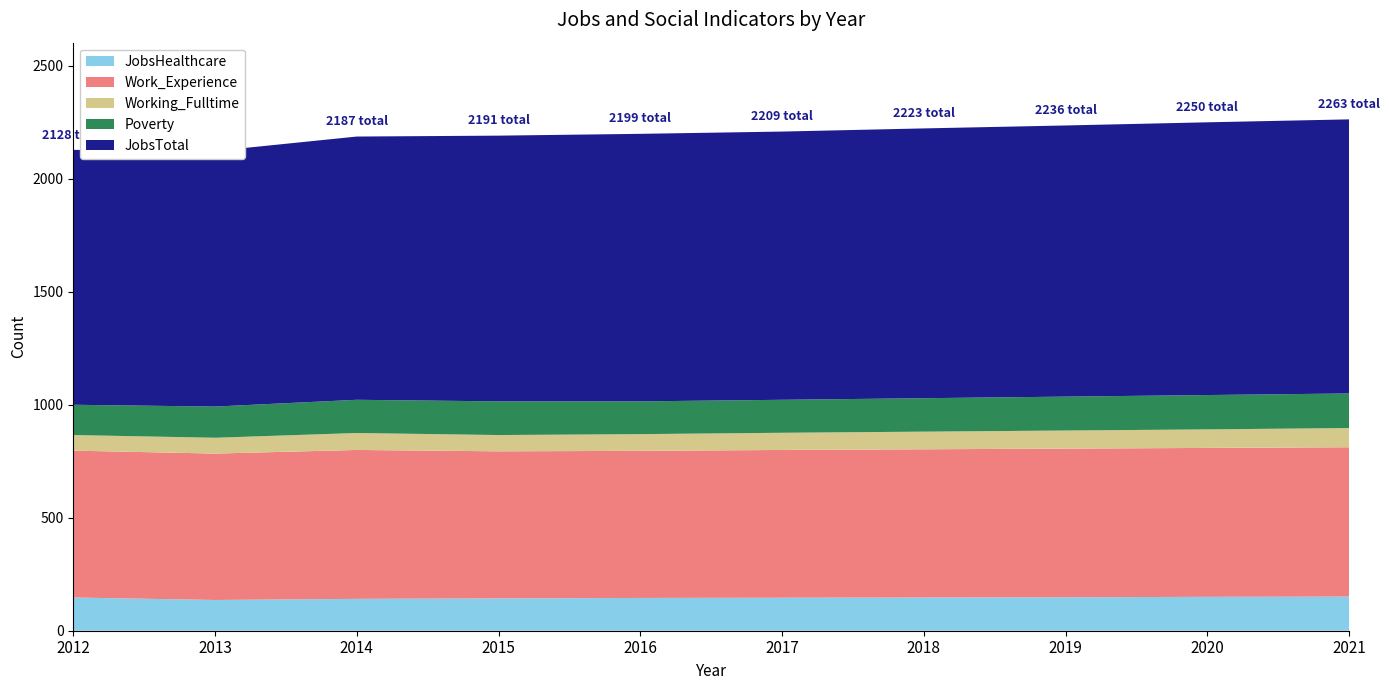

Reading left to right, transcribe all the data shown in this chart.

JobsHealthcare: 147	136	141	143	145	146	147	148	150	151
Work_Experience: 650	648	659	651	651	654	656	658	659	661
Working_Fulltime: 69	70	75	72	74	76	78	80	82	85
Poverty: 134	138	147	149	145	146	148	150	152	153
JobsTotal: 1128	1131	1165	1176	1184	1187	1194	1200	1207	1213